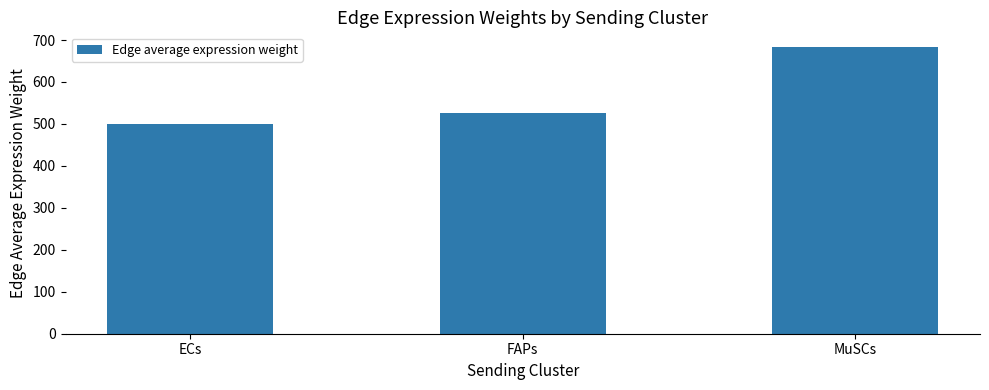

Rank the categories by value from lowest to highest.

ECs, FAPs, MuSCs